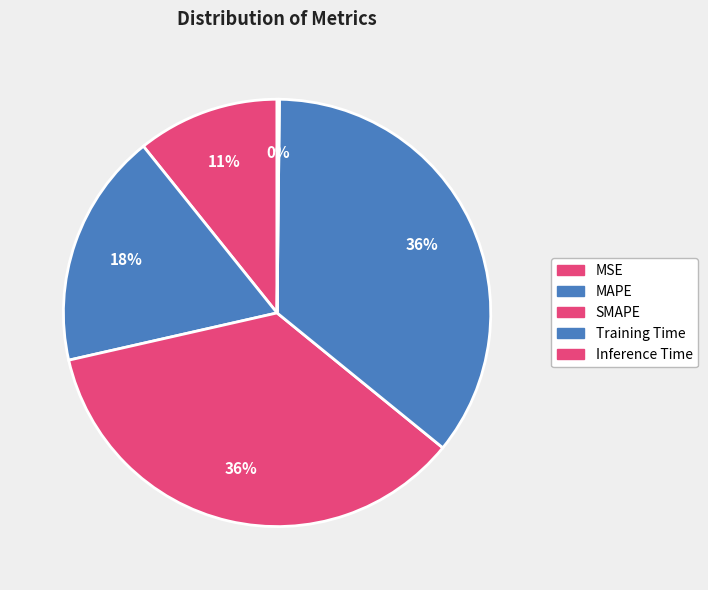

How many segments does this pie chart have?

5